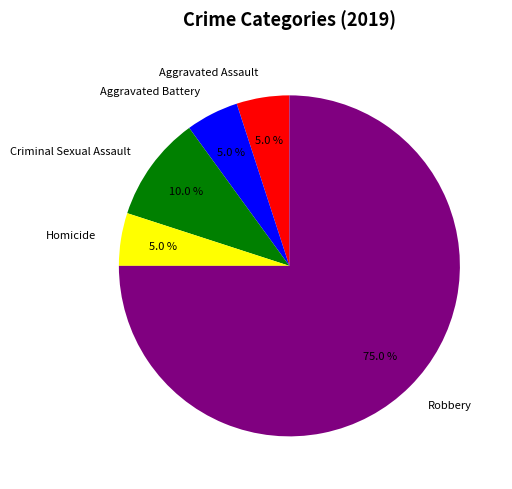

Is it true that Aggravated Assault is 5% of the pie?

True